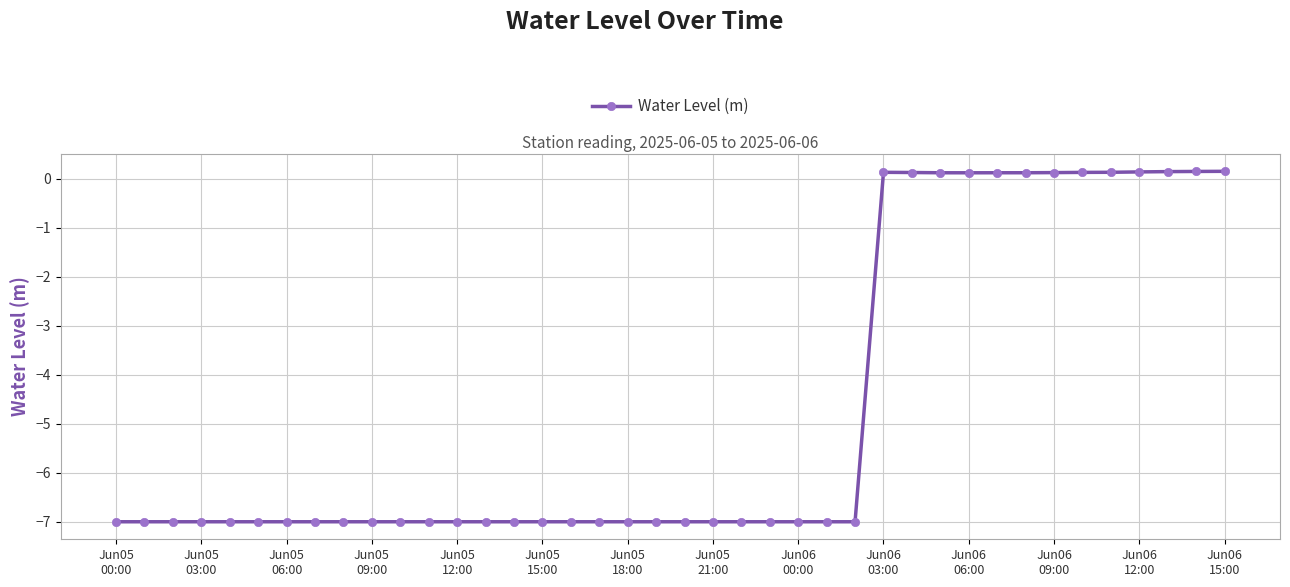

How many categories are shown in the chart?

40